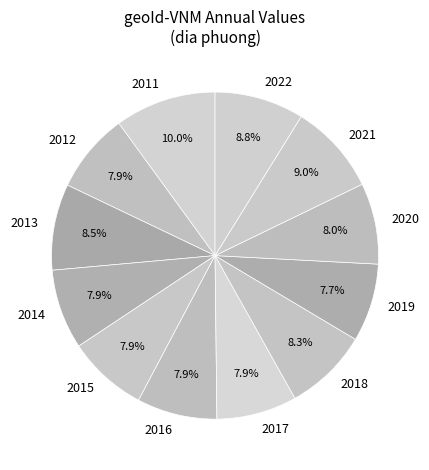

Is it true that 2013 is 1% of the pie?

False